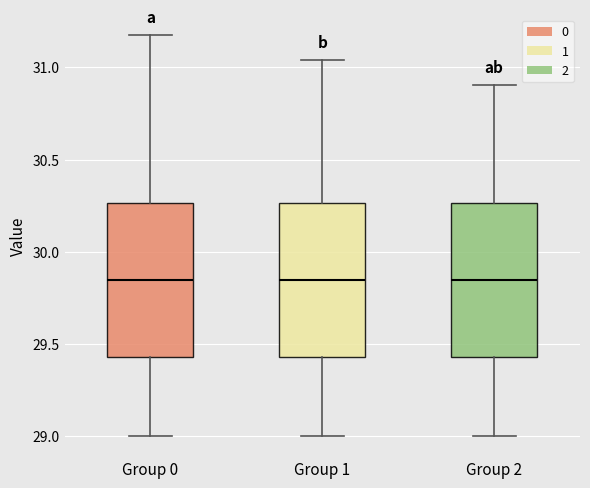

Reading left to right, transcribe this box plot: for each box, give where its median line is, the range the box spans, and where its two whiskers end, as read against the y-axis. The values are not printed on the chart, so give them approximately, as read against the axis.

Group 0: median 29.85, box 29.45 to 30.25, whiskers 29.00 to 31.20
Group 1: median 29.85, box 29.45 to 30.25, whiskers 29.00 to 31.05
Group 2: median 29.85, box 29.45 to 30.25, whiskers 29.00 to 30.90